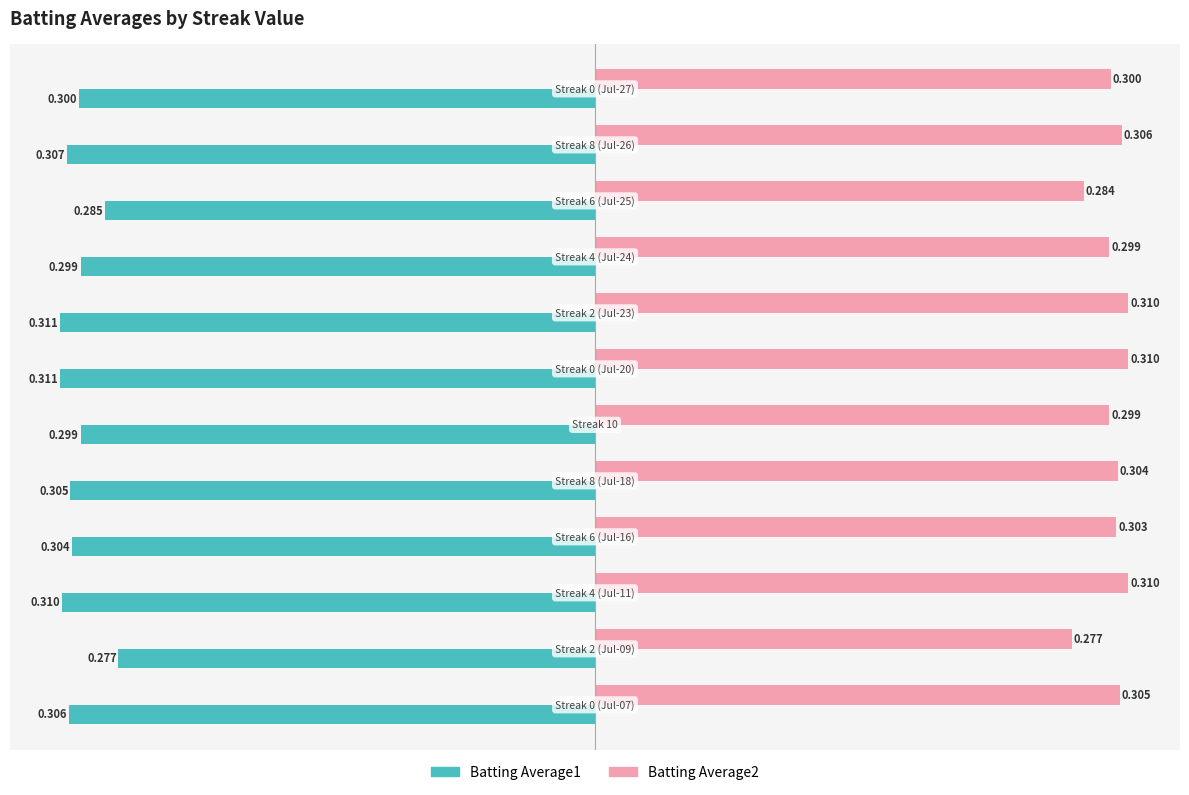

What are all the series names shown in the legend?

Batting Average1, Batting Average2